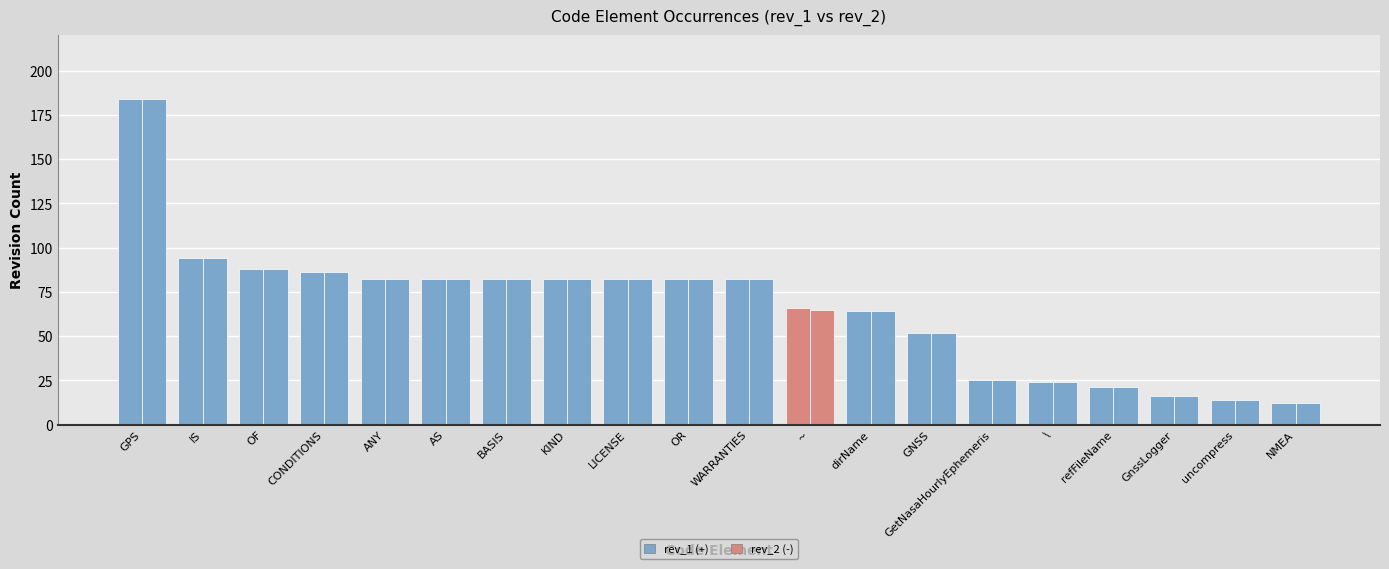

Are the bars grouped side by side (vs. stacked)?

Yes